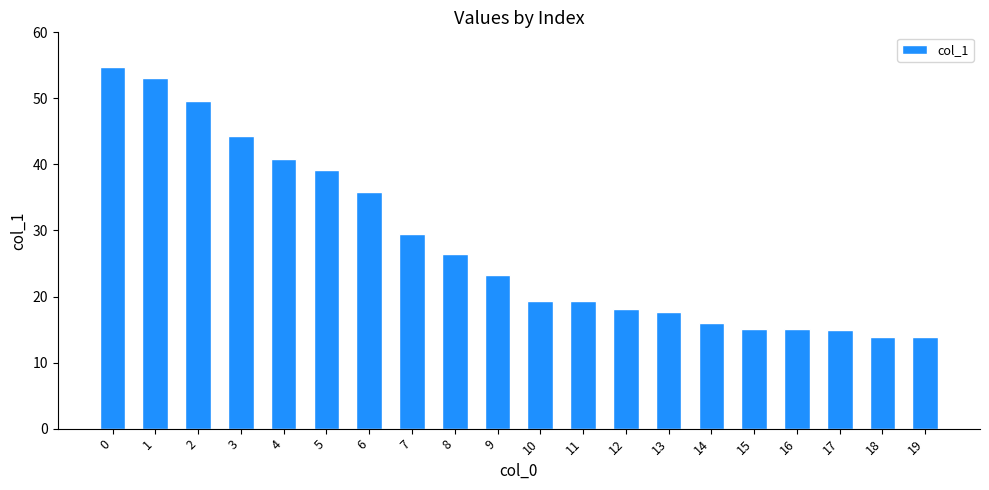

What is the average value?

28.0